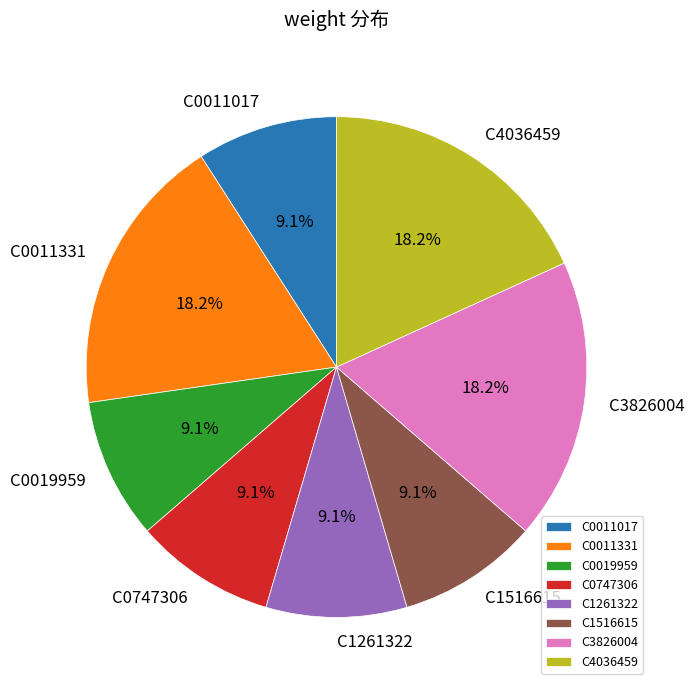

Between C0011017 and C3826004, which is larger?

C3826004